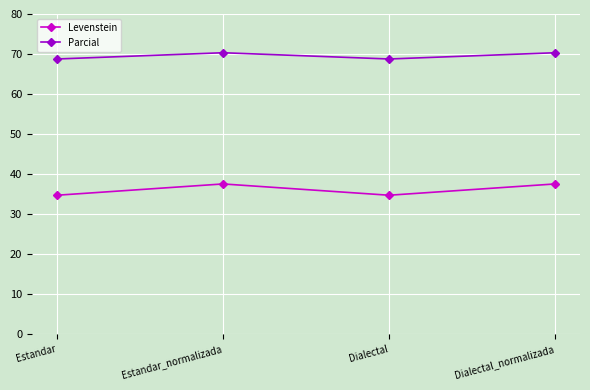

How many interior local valleys does the Parcial series have?

1